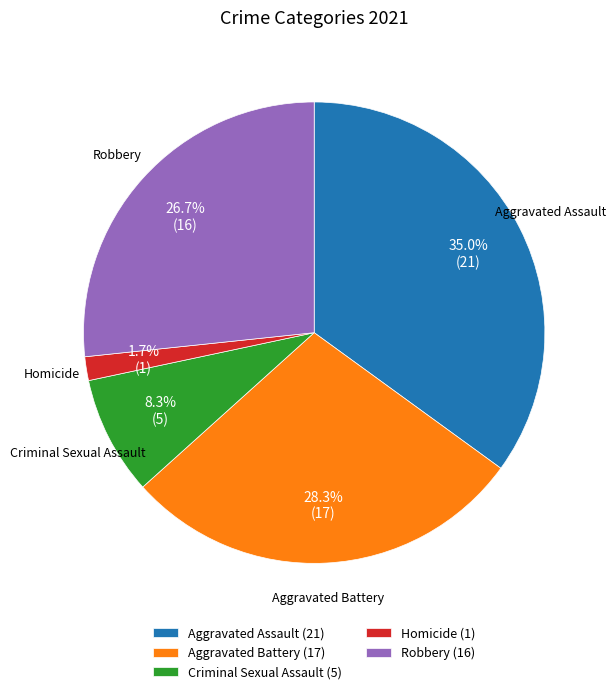

To the nearest percent, what percentage of the pie is Criminal Sexual Assault?

8%